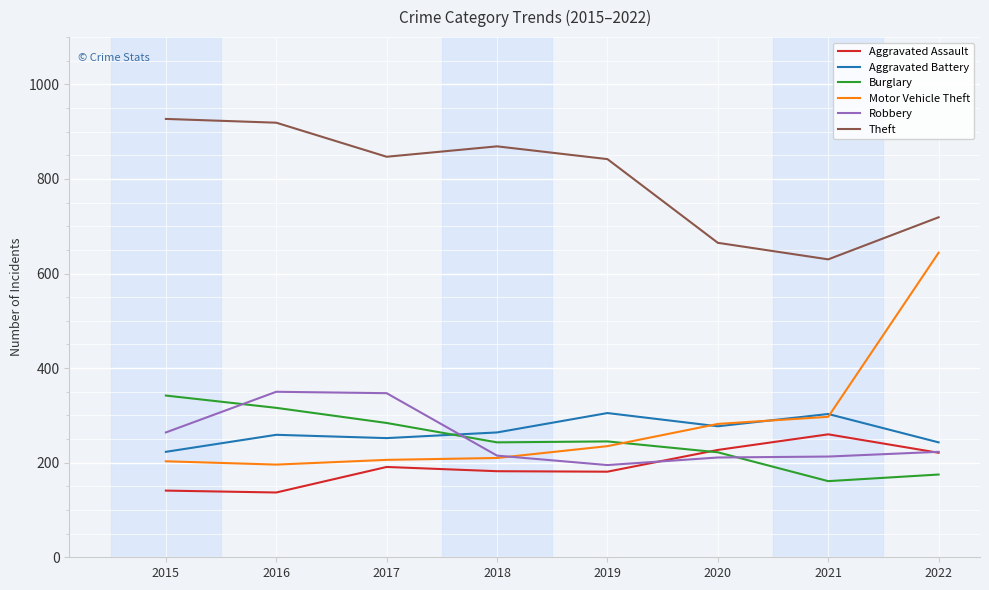

What is the total value across all series at 2016?

2177